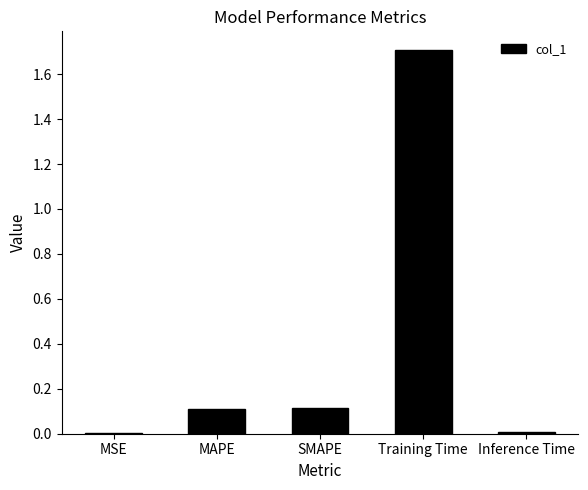

Are the bars horizontal?

No